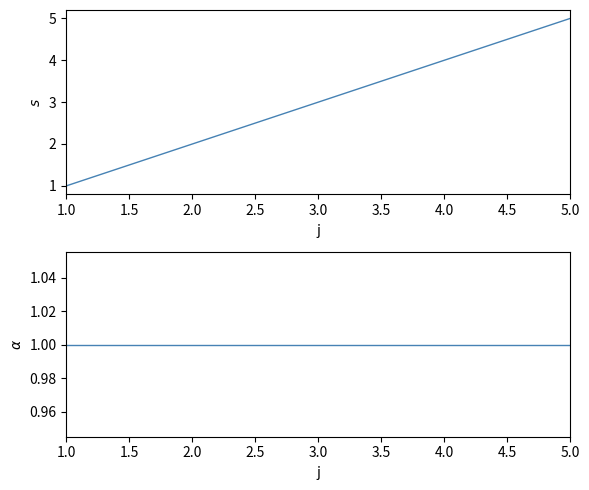

Does the chart display data point markers on the line(s)?

No